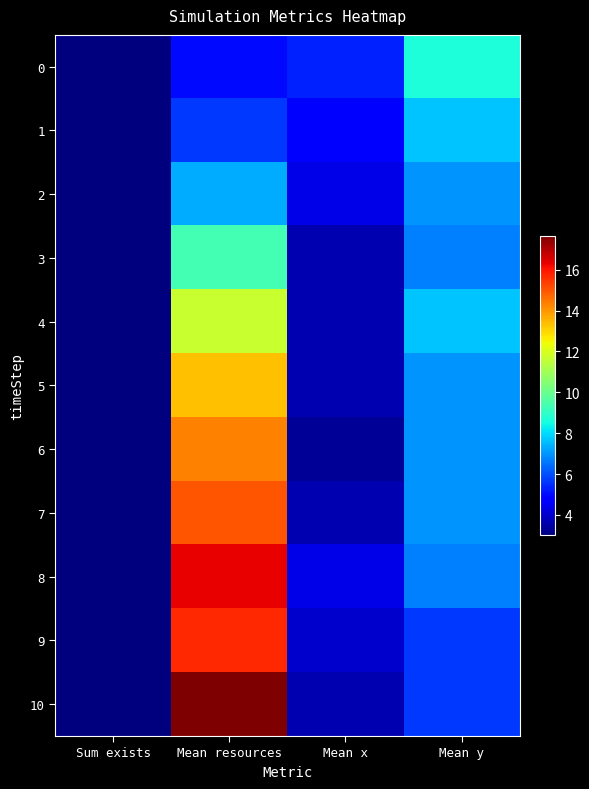

Which label corresponds to the largest value in the chart?

Mean resources